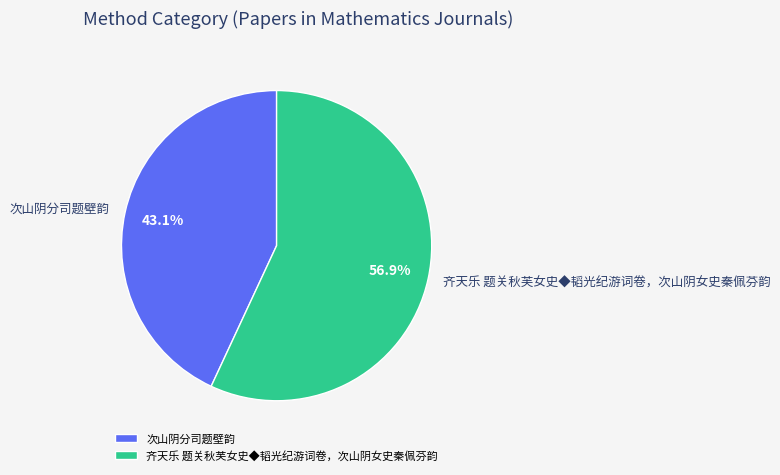

What is the majority slice?

齐天乐 题关秋芙女史◆韬光纪游词卷，次山阴女史秦佩芬韵